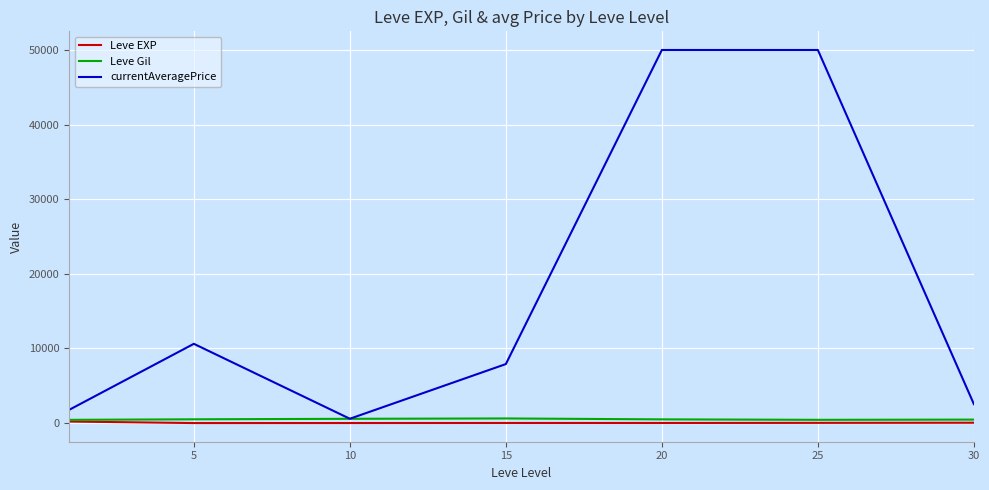

Which series has the largest range (max minus min)?

currentAveragePrice